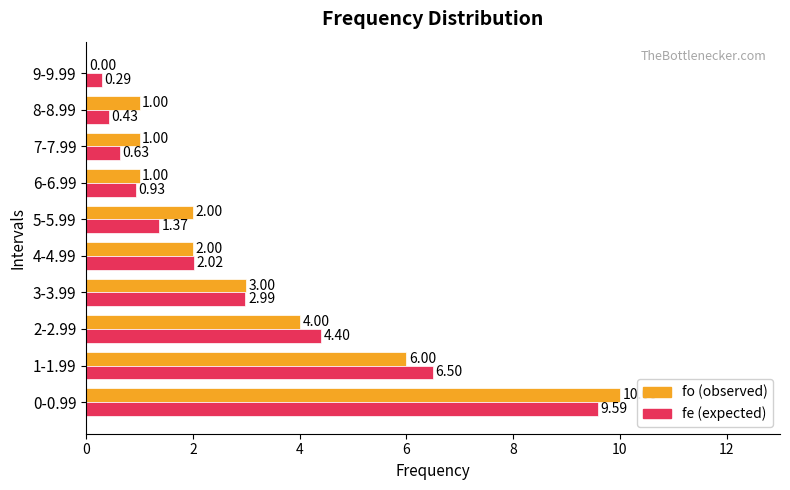

What is the total value across all series at 5-5.99?

3.4